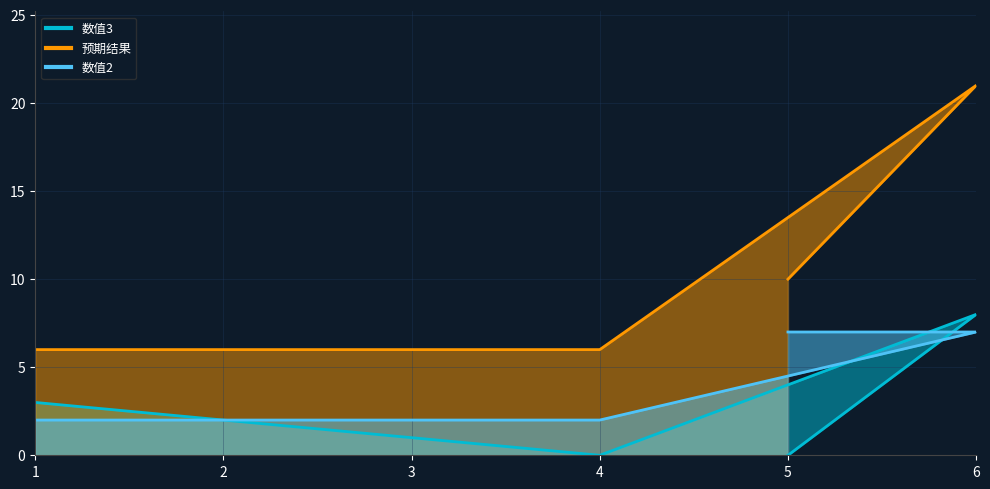

At which category does 预期结果 reach its first local peak?

6